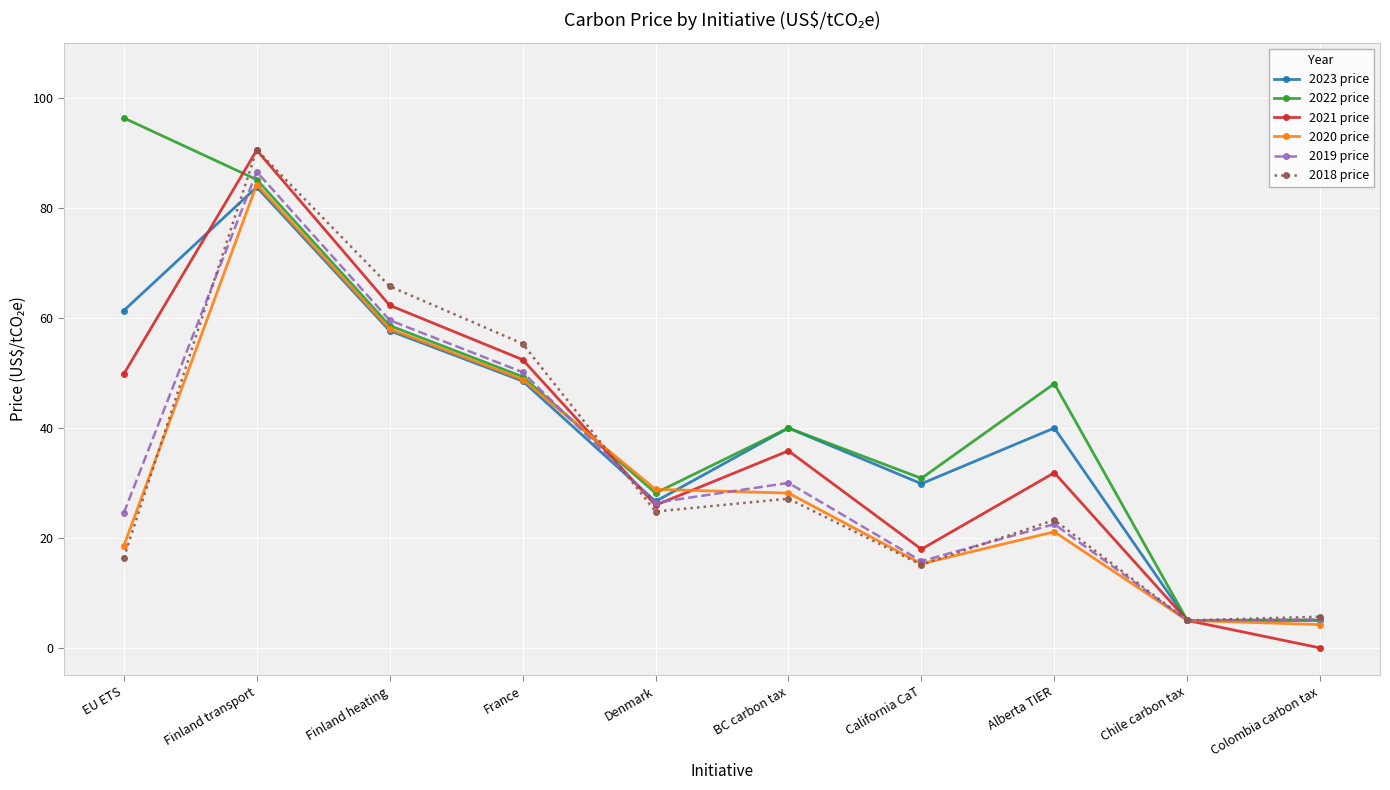

What is the label of the 3rd point from the left?

Finland heating